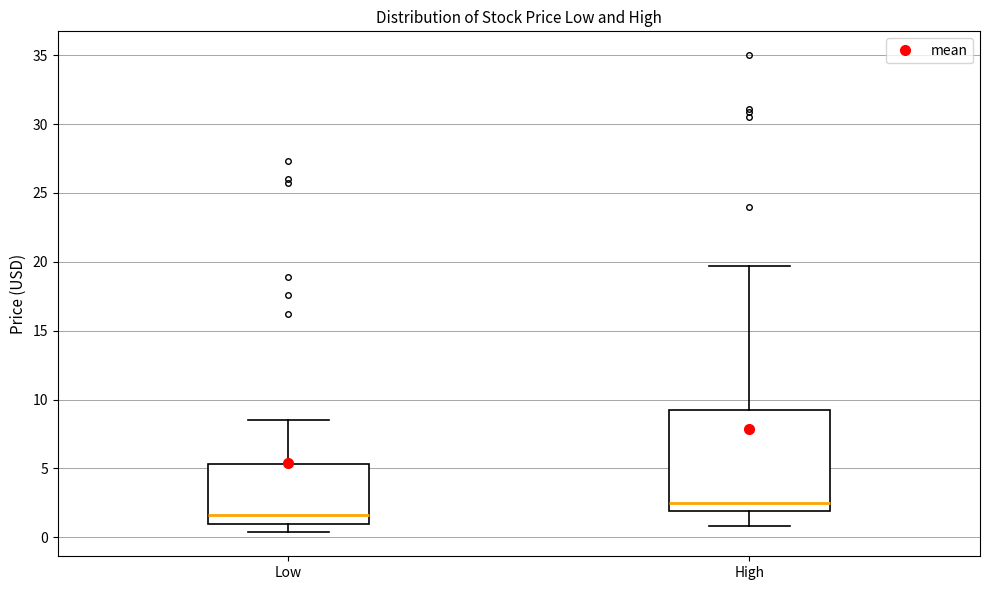

Comparing the boxes themselves (not the whiskers), which one is the tallest?

High